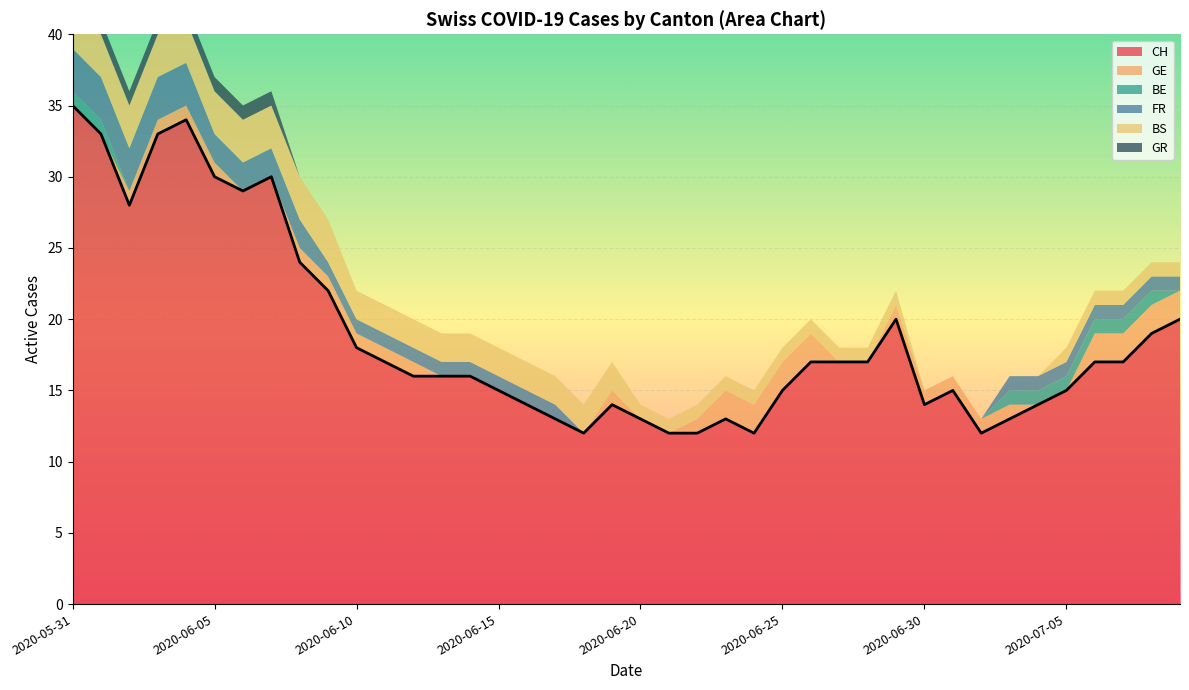

Rank the categories by FR value from highest to lowest.

2020-05-31, 2020-06-01, 2020-06-02, 2020-06-03, 2020-06-04, 2020-06-05, 2020-06-06, 2020-06-07, 2020-06-08, 2020-06-09, 2020-06-10, 2020-06-11, 2020-06-12, 2020-06-13, 2020-06-14, 2020-06-15, 2020-06-16, 2020-06-17, 2020-07-03, 2020-07-04, 2020-07-05, 2020-07-06, 2020-07-07, 2020-07-08, 2020-07-09, 2020-06-18, 2020-06-19, 2020-06-20, 2020-06-21, 2020-06-22, 2020-06-23, 2020-06-24, 2020-06-25, 2020-06-26, 2020-06-27, 2020-06-28, 2020-06-29, 2020-06-30, 2020-07-01, 2020-07-02